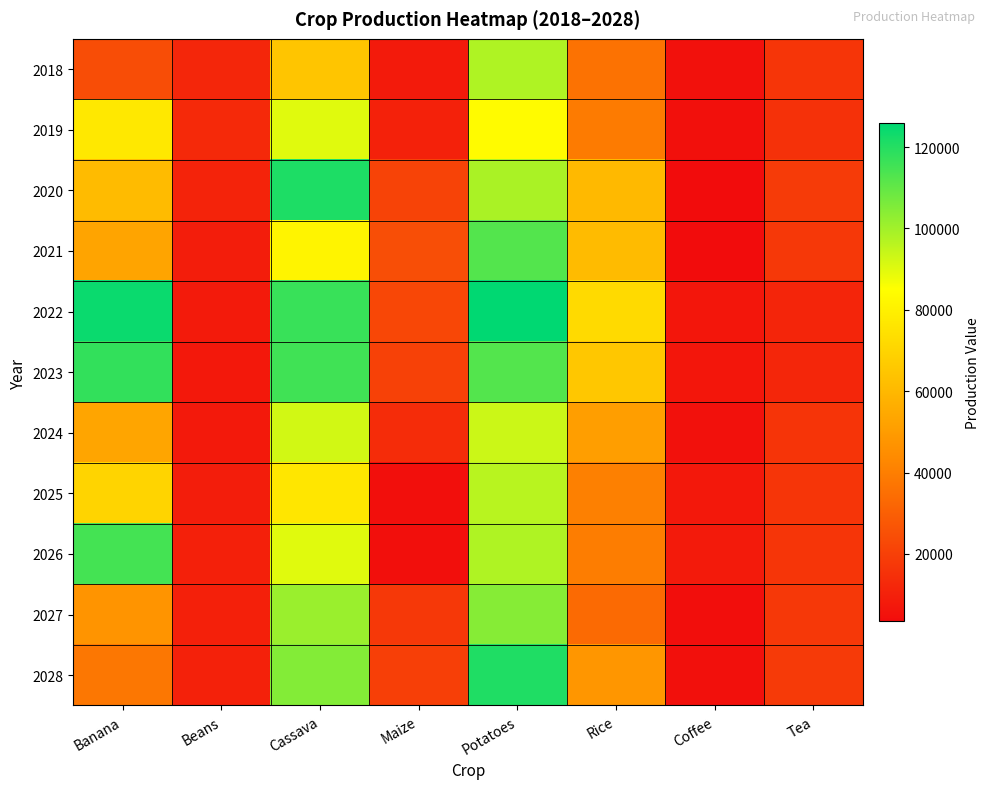

What is the difference between the highest and lowest values at Beans?

5454.8